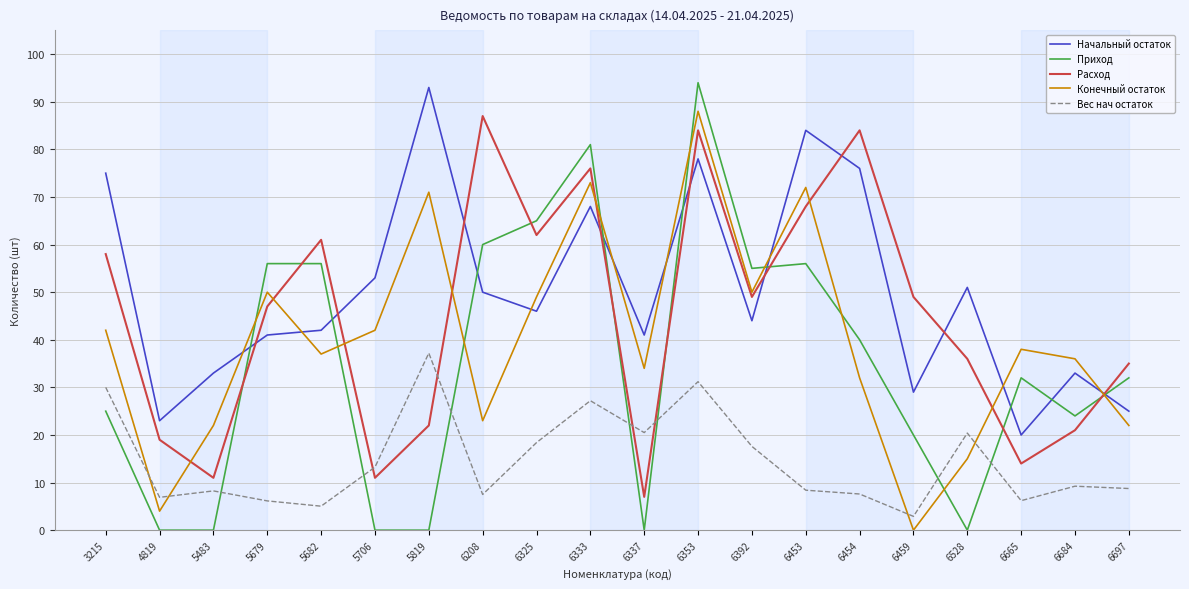

True or false: Конечный остаток has a value of 48.0 at 6337.

False